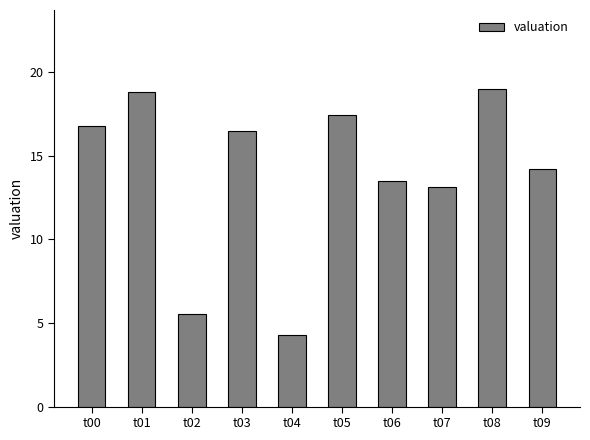

Which has a higher value, t01 or t00?

t01